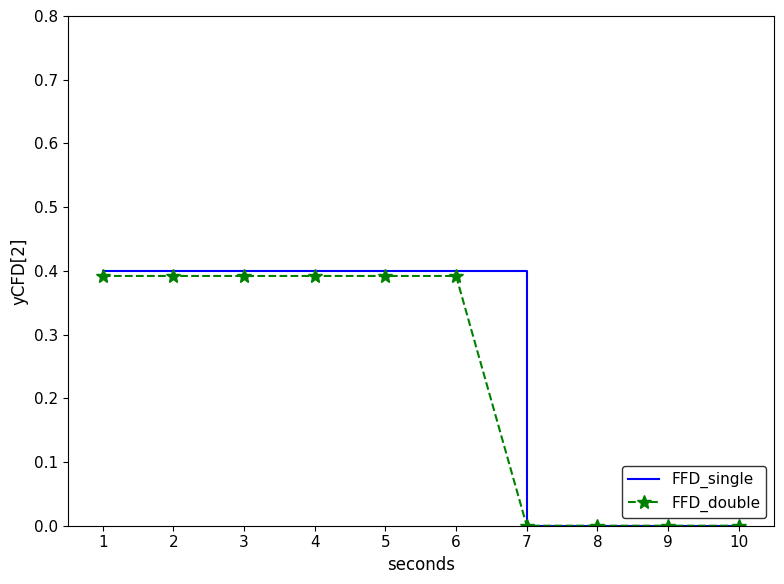

Rank the series by their maximum value, from lowest to highest.

FFD_double, FFD_single